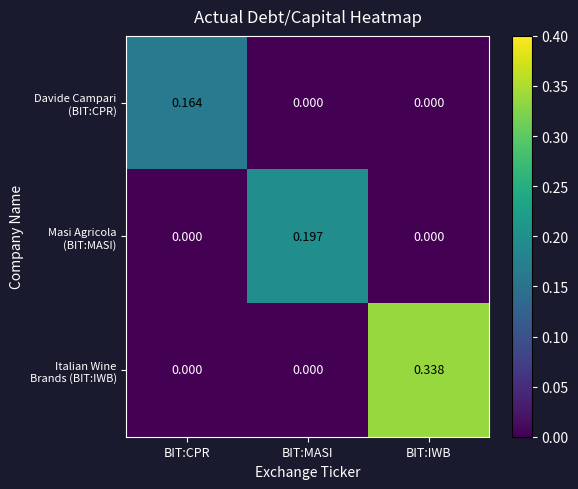

Which category has the highest value across all series?

BIT:IWB